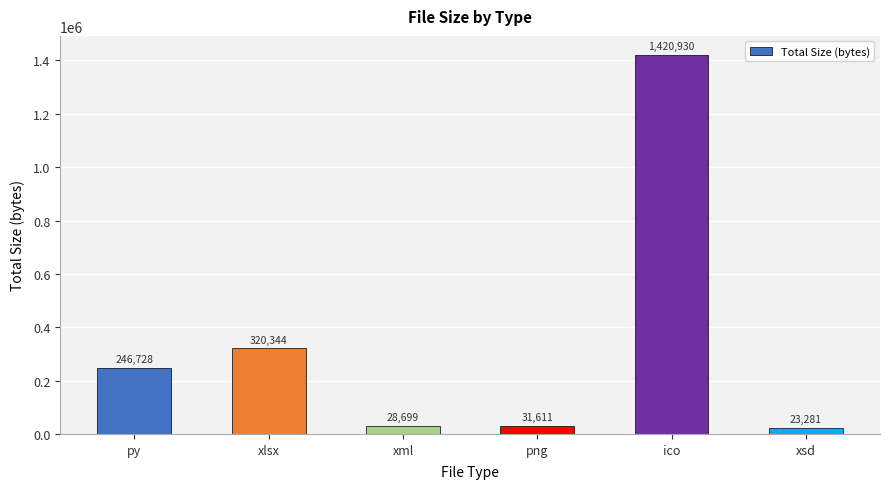

Which category has the highest value across all series?

ico